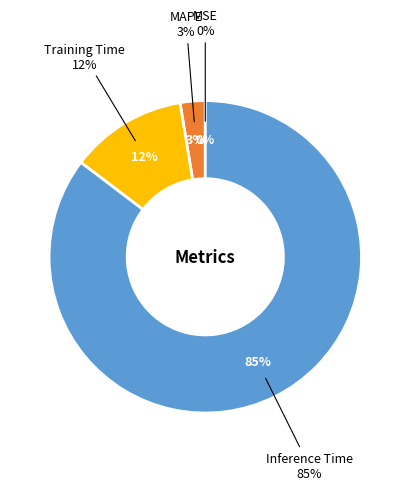

What portion of the pie excludes Training Time?

87.9%